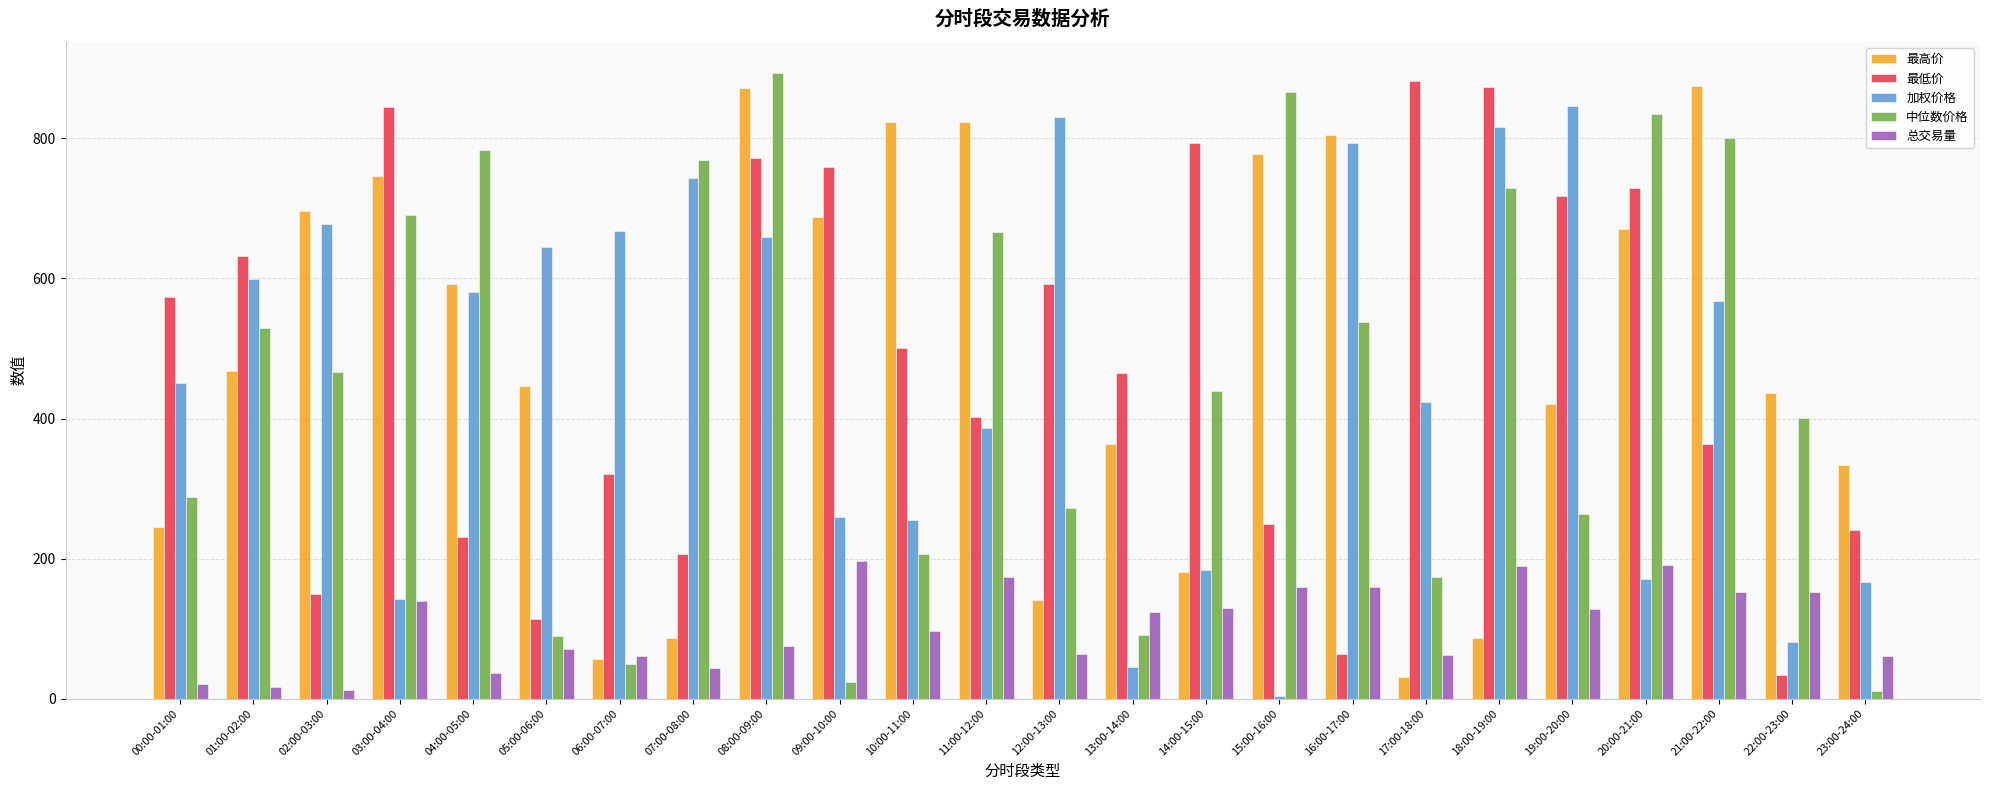

What is the maximum value for 最高价?

875.4